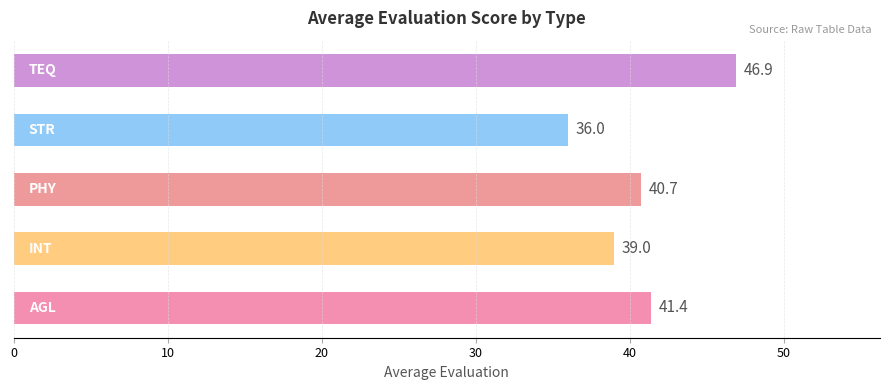

What is the sum of all values?

203.9